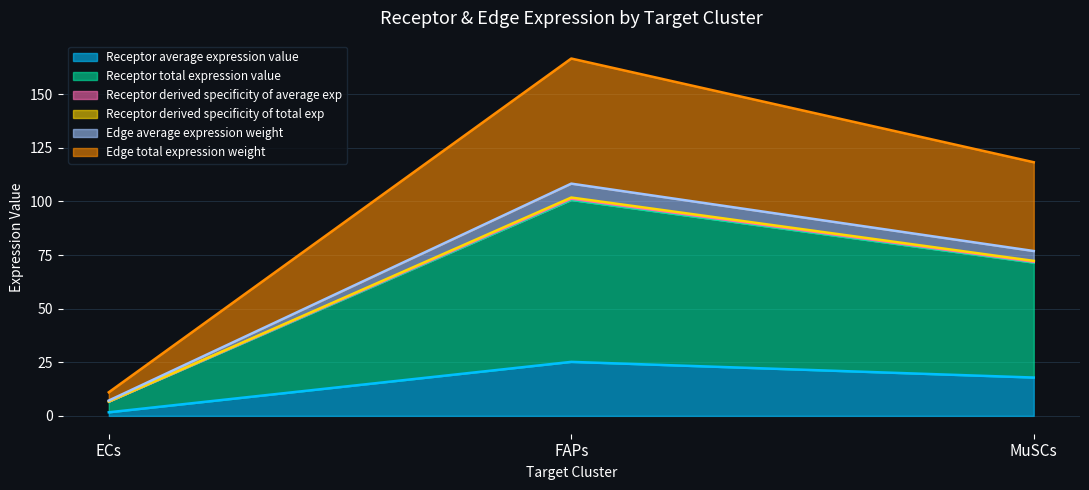

What is the minimum value shown in the chart?

1.7